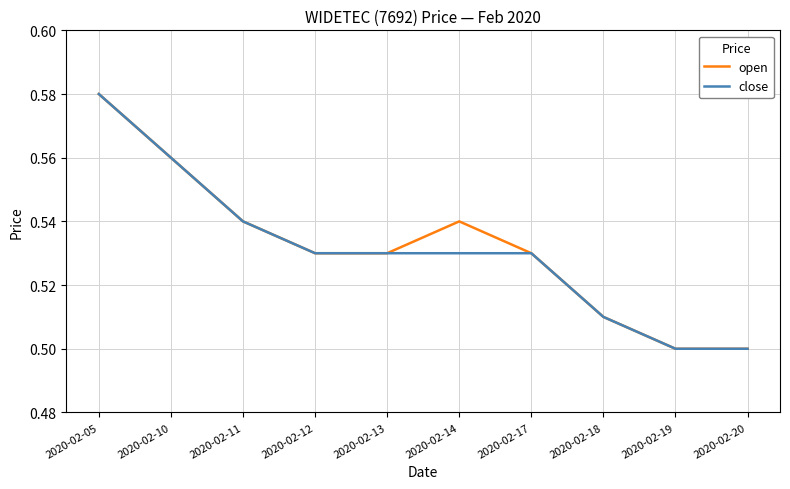

At which label does close reach its peak?

2020-02-05